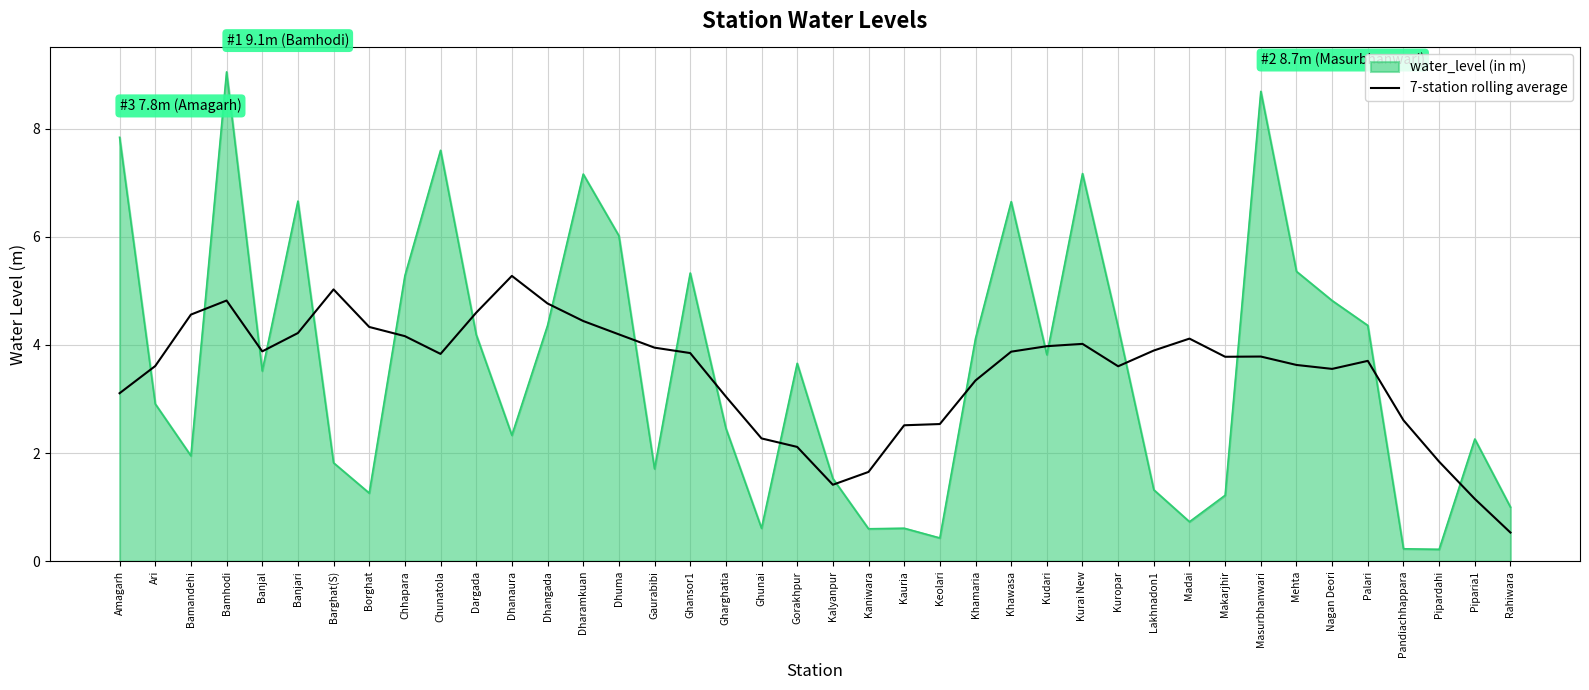

Rank the series at Chunatola from highest to lowest value.

water_level (in m), 7-station rolling average